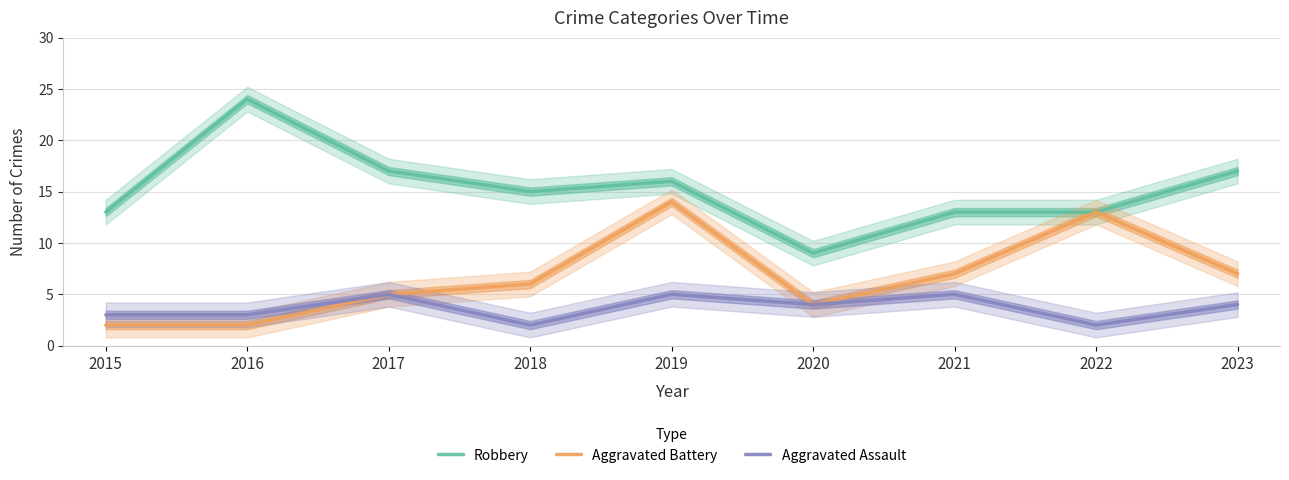

Reading right to left, transcribe all the data shown in this chart.

Robbery: 2023=17	2022=13	2021=13	2020=9	2019=16	2018=15	2017=17	2016=24	2015=13
Aggravated Battery: 2023=7	2022=13	2021=7	2020=4	2019=14	2018=6	2017=5	2016=2	2015=2
Aggravated Assault: 2023=4	2022=2	2021=5	2020=4	2019=5	2018=2	2017=5	2016=3	2015=3